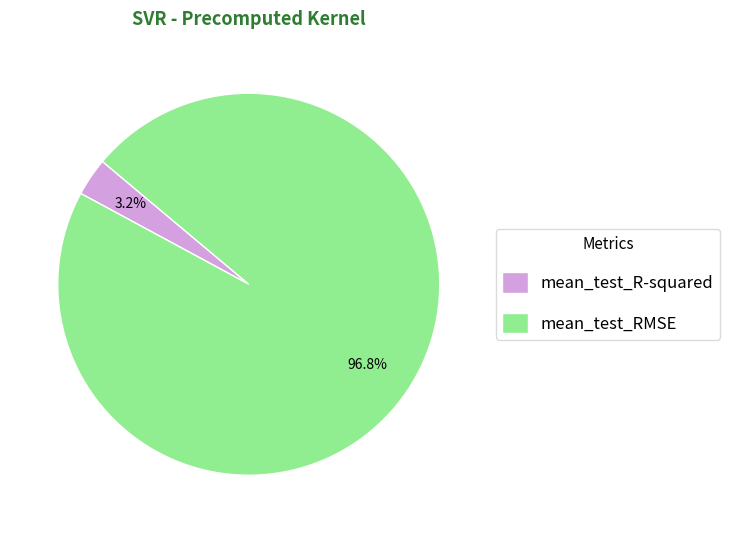

Rank the categories by value from lowest to highest.

mean_test_R-squared, mean_test_RMSE